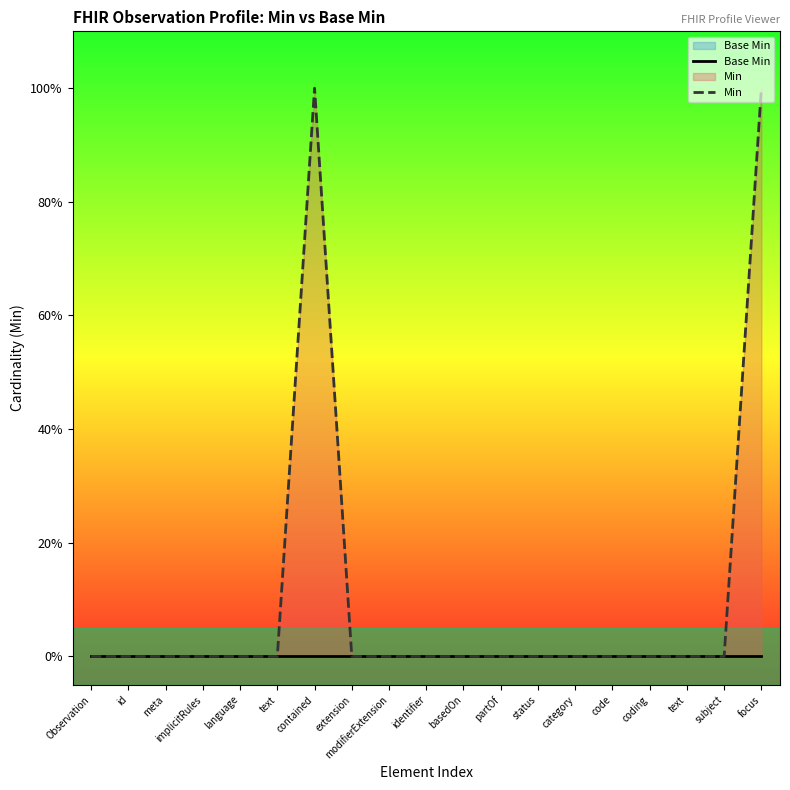

True or false: Base Min has more than 1 points higher than both neighbors.

False